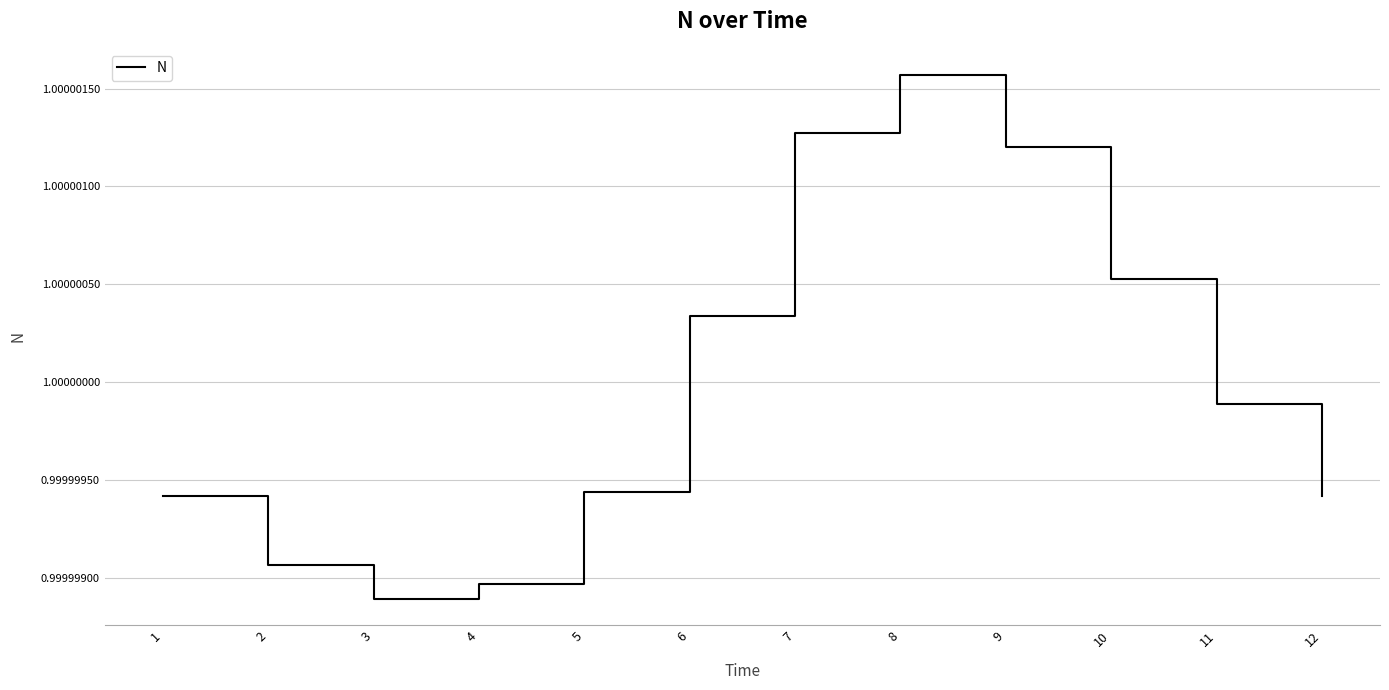

The chart shows a value of 1.7 at 5. True or false?

False